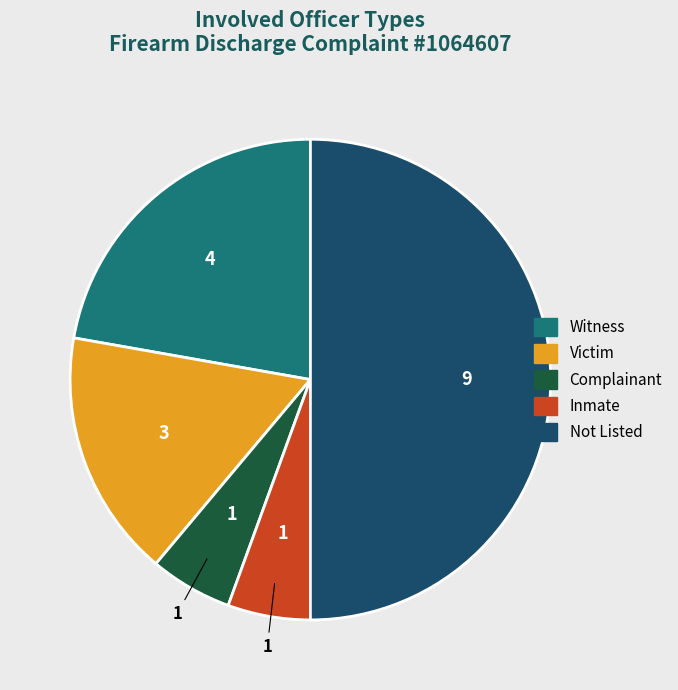

Count the number of slices in the pie.

5